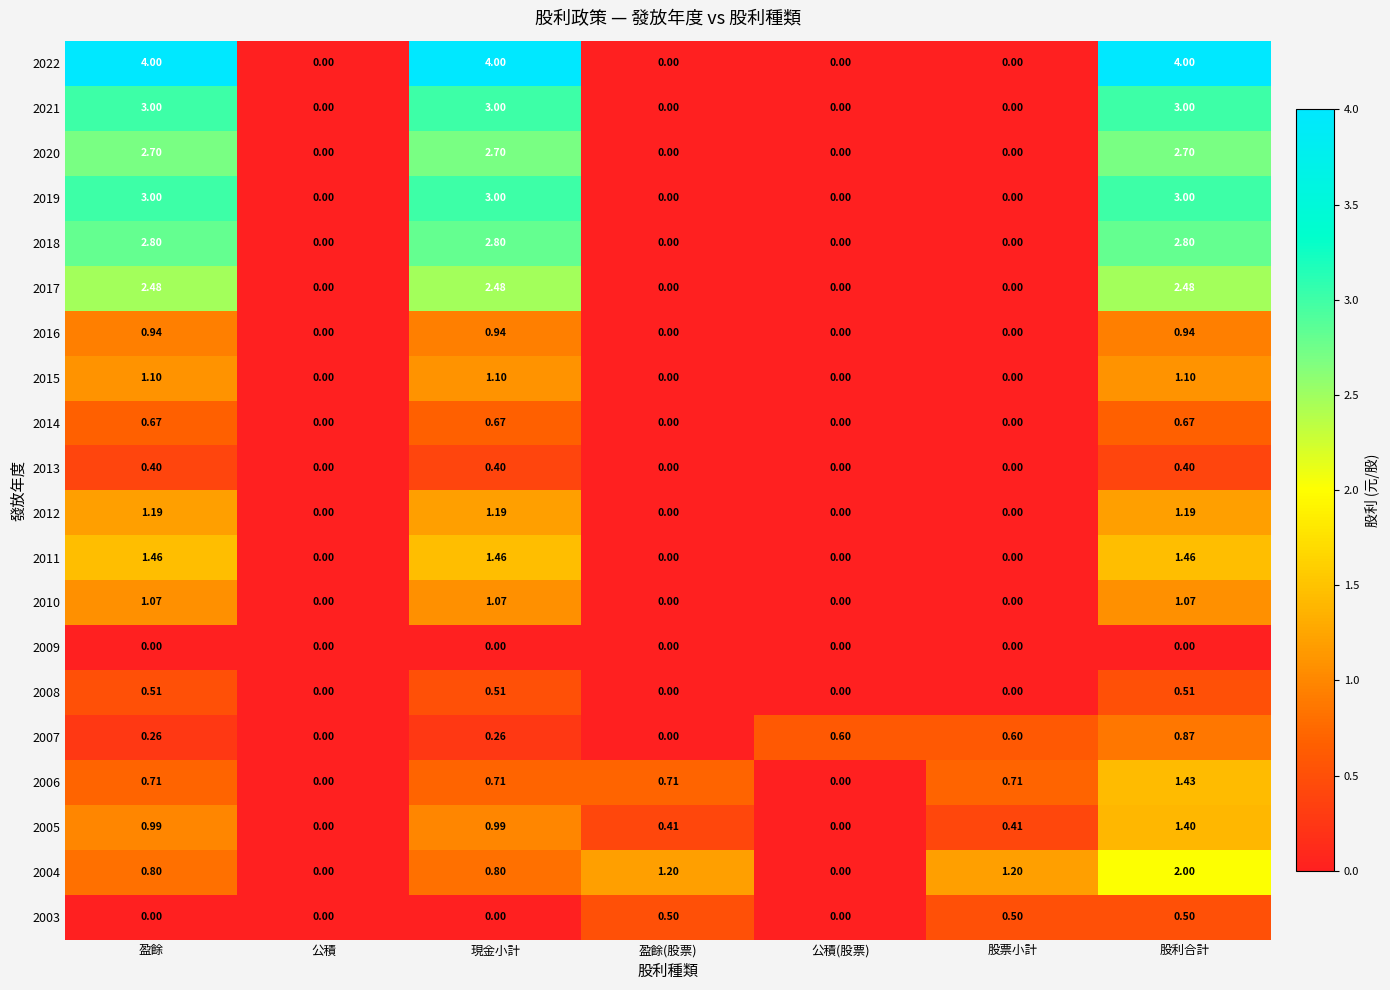

At which label does 2004 reach its peak?

股利合計